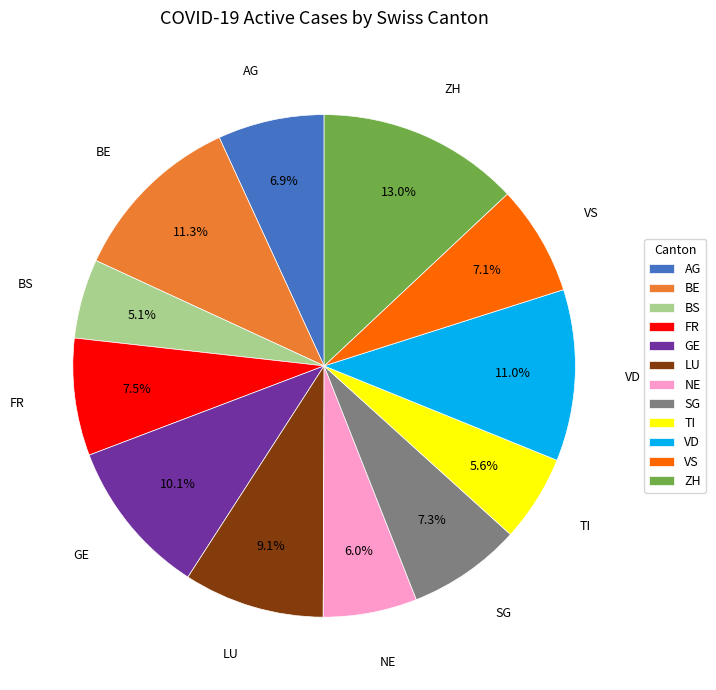

What is the ratio of the value at SG to the value at ZH?

0.6